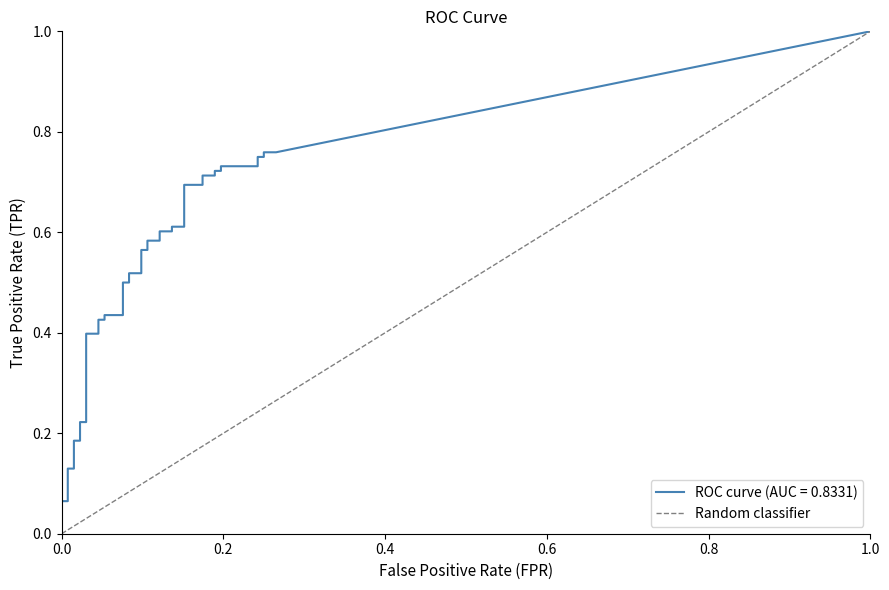

Count the values in the range 0 to 1.

2